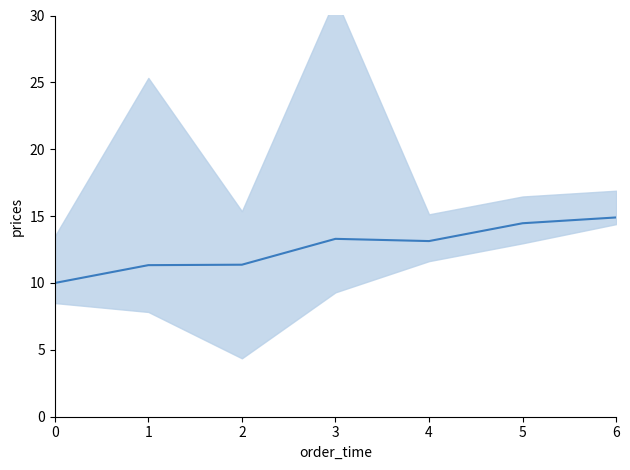

Is this an area chart (filled region under the line)?

No